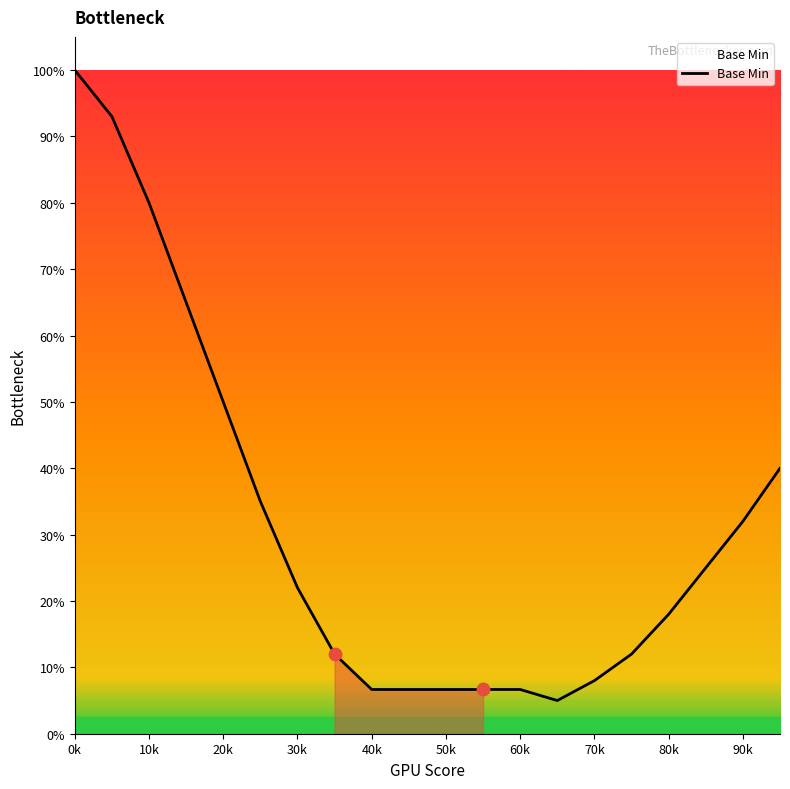

What is the smallest value displayed?

5.0